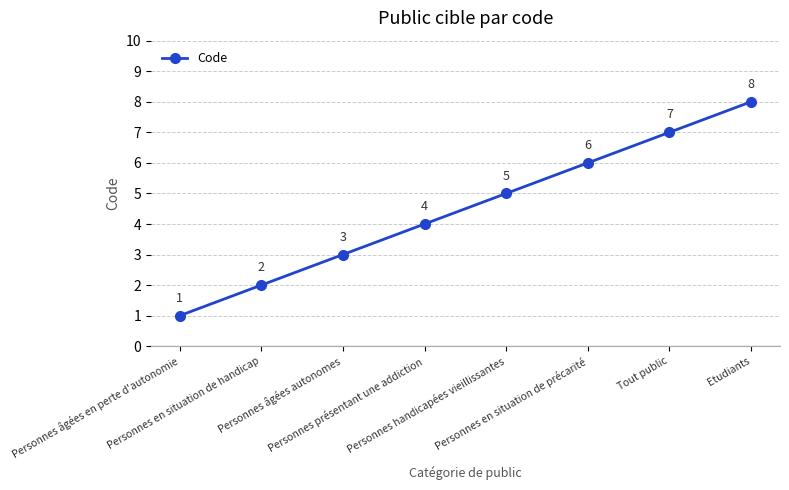

Which category has the highest value across all series?

Etudiants